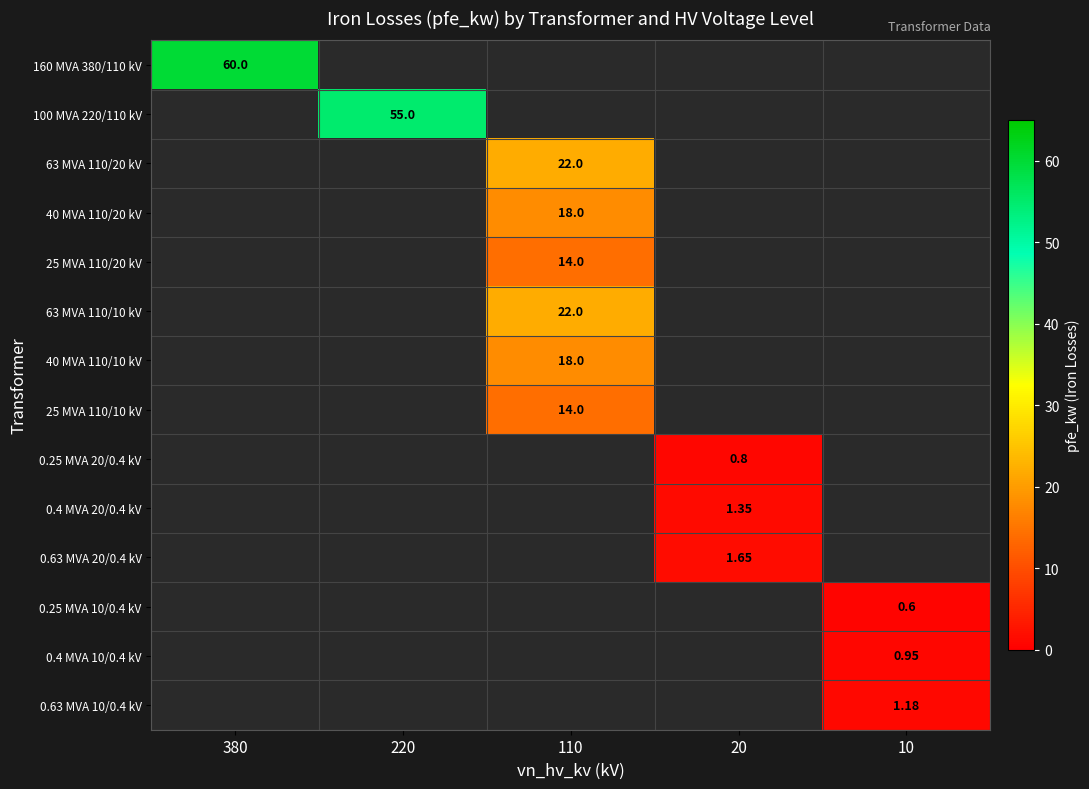

At which label does 160 MVA 380/110 kV reach its minimum?

380